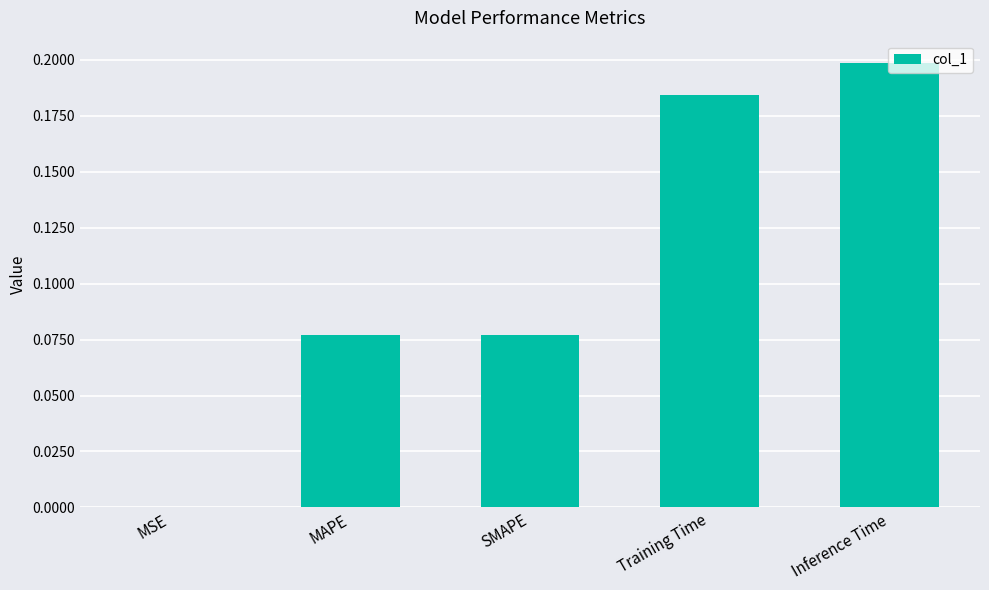

What is the sum of all values?

0.5